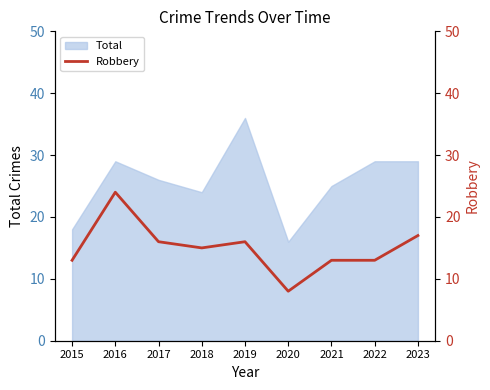

Reading left to right, what are all the values shown in this chart?

2015=13	2016=24	2017=16	2018=15	2019=16	2020=8	2021=13	2022=13	2023=17